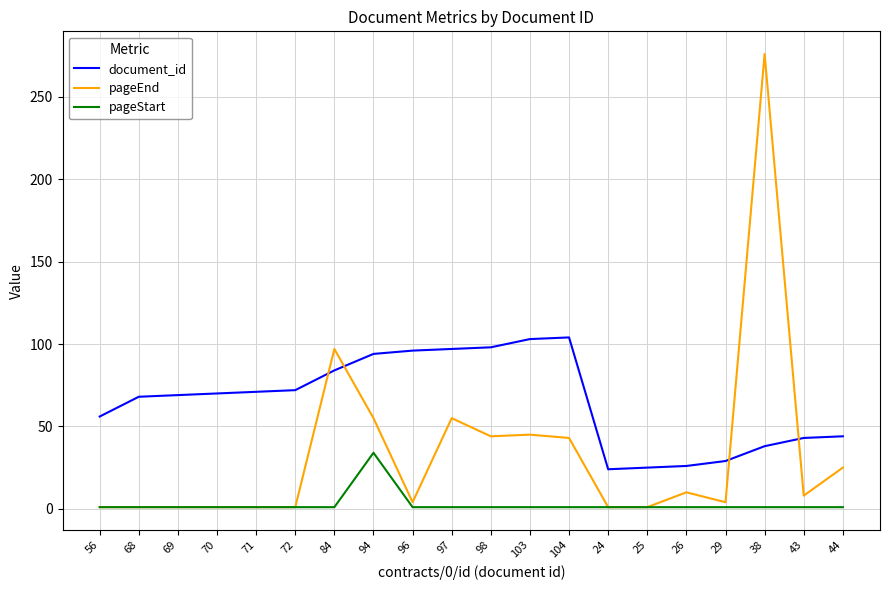

After their last crossing, which series has the higher values: document_id or pageEnd?

document_id